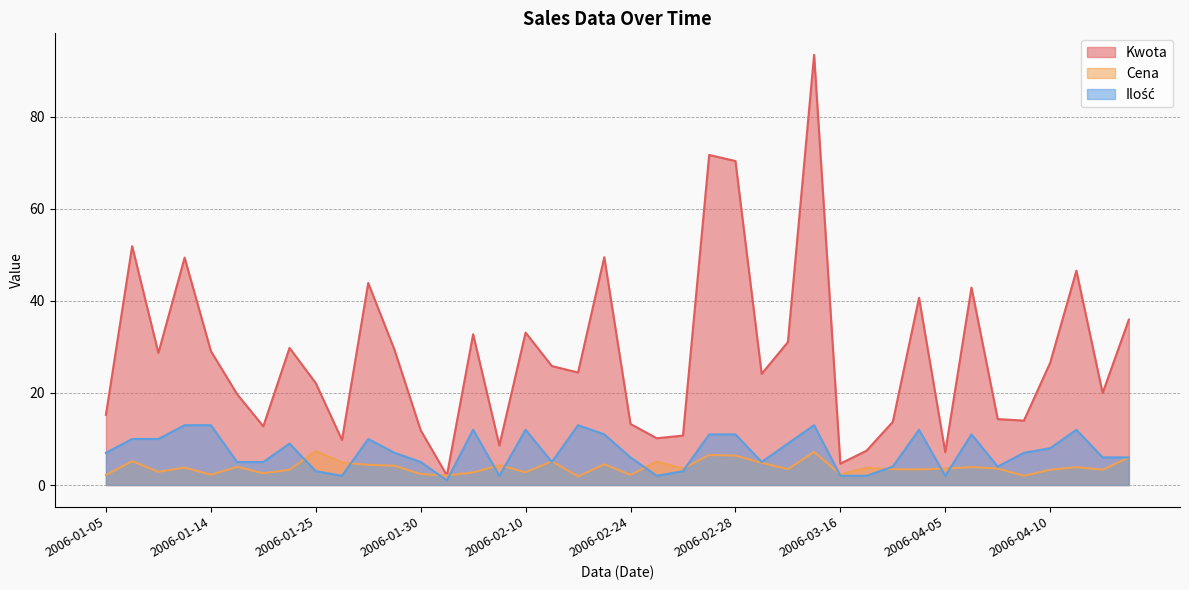

Where is the first local minimum for Kwota?

2006-01-10